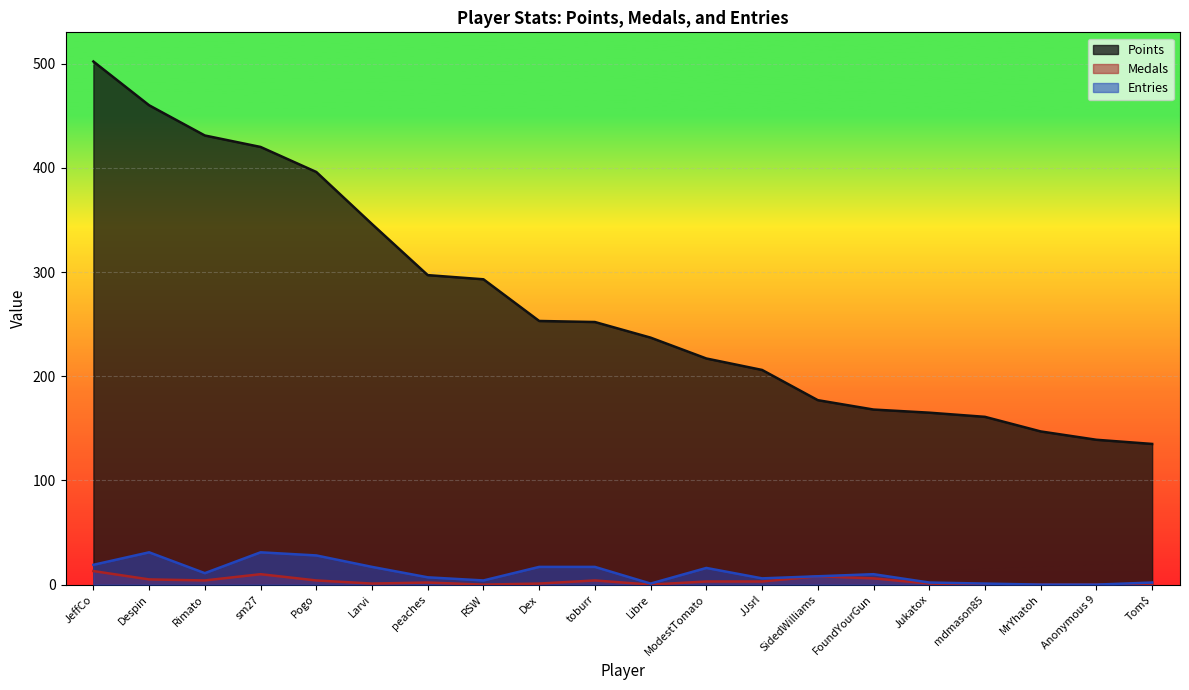

List the series in order of their peak value, lowest first.

Medals, Entries, Points